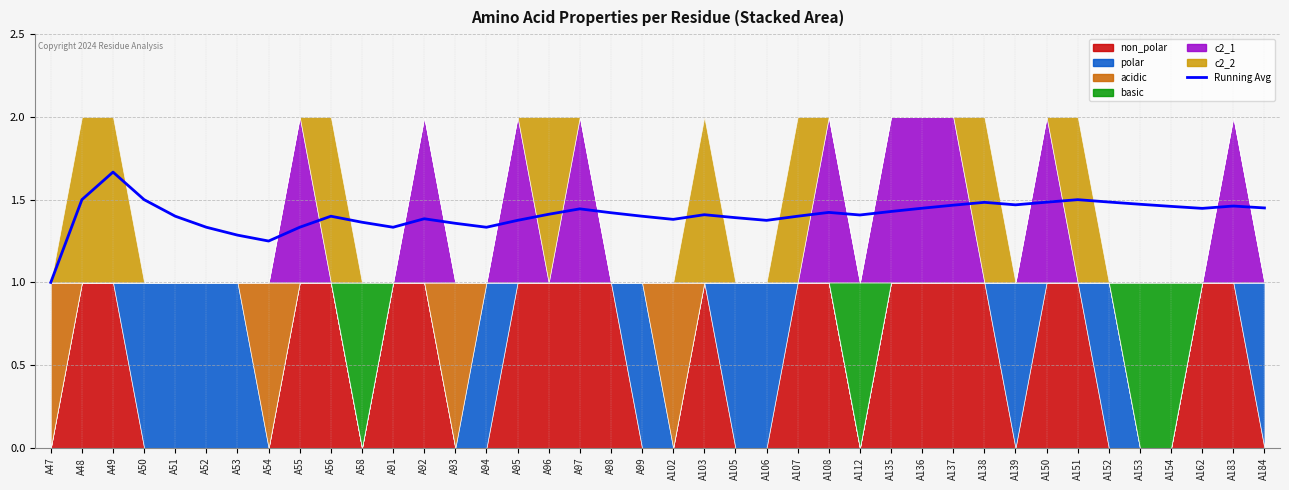

Between A139 and A96, which is larger?

A139